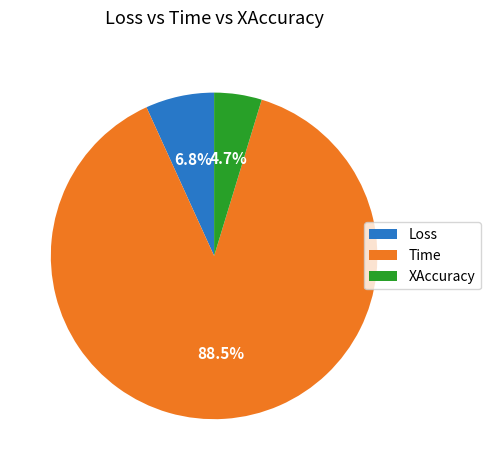

To the nearest percent, what is the difference between the largest and smallest slice percentages?

84%